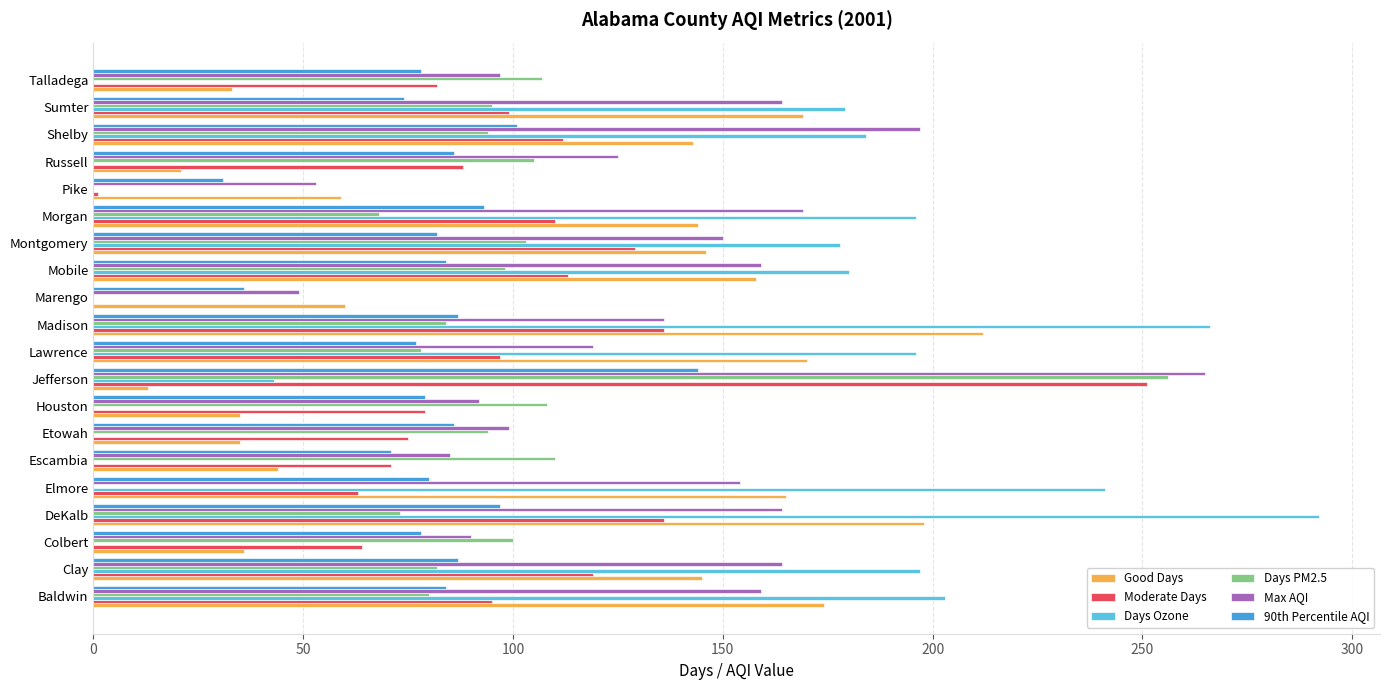

What is the sum of all Good Days values?

2160